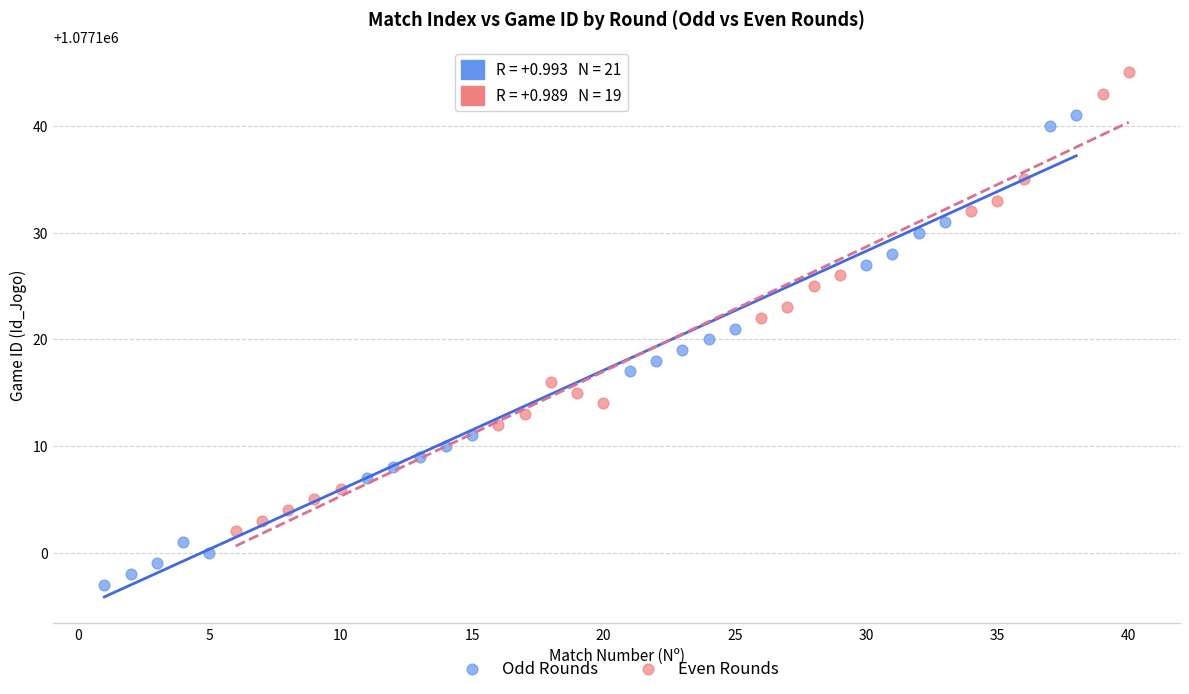

Which series reaches the maximum Y coordinate?

Even Rounds